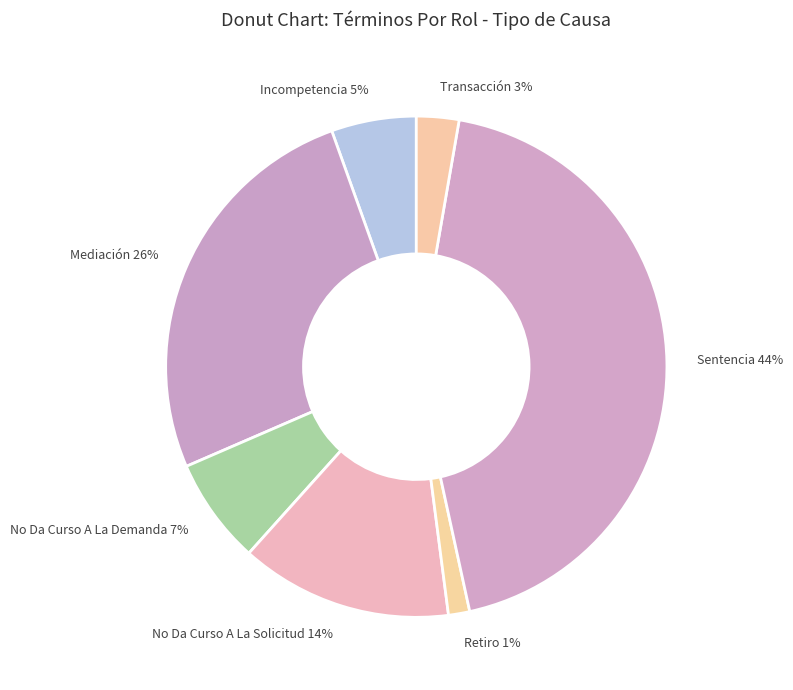

To the nearest percent, what percentage of the pie is Mediación?

26%